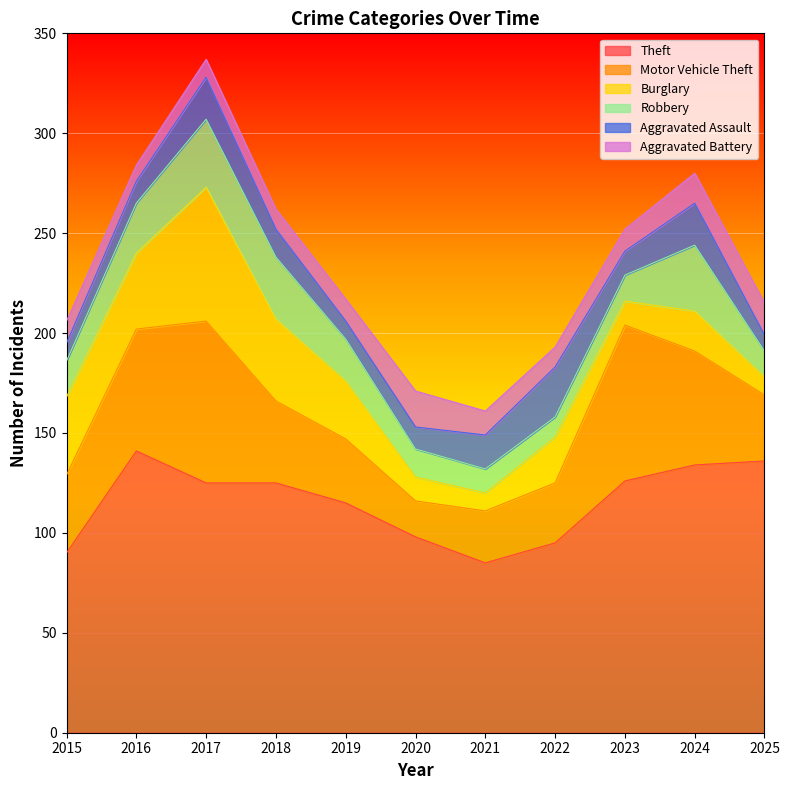

True or false: Robbery has more than 0 interior local peaks.

True